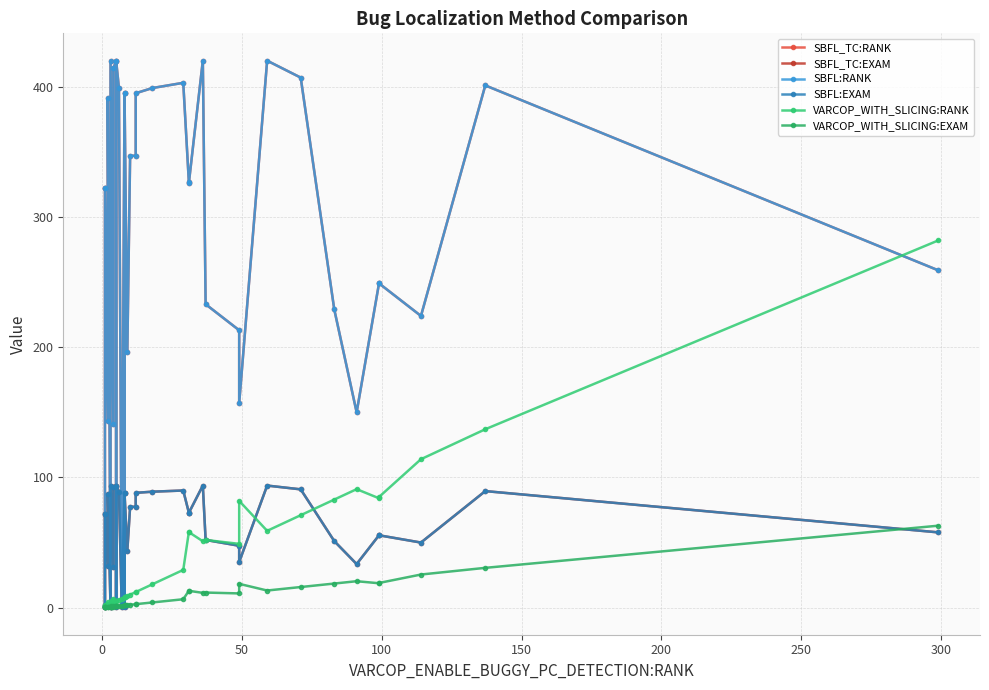

Reading left to right, list all the values displayed in this chart.

SBFL_TC:RANK: 1.0	2.0	322.0	322.0	143.0	391.0	3.0	3.0	420.0	141.0	414.0	420.0	1.0	420.0	399.0	3.0	395.0	1.0	395.0	196.0	347.0	347.0	395.0	399.0	403.0	327.0	326.0	420.0	233.0	213.0	157.0	420.0	407.0	229.0	150.0	249.0	249.0	224.0	401.0	259.0
SBFL_TC:EXAM: 0.2	0.5	71.9	71.9	31.9	87.3	0.7	0.7	93.8	31.5	92.4	93.8	0.2	93.8	89.1	0.7	88.2	0.2	88.2	43.8	77.5	77.5	88.2	89.1	90.0	73.0	72.8	93.8	52.0	47.5	35.0	93.8	90.8	51.1	33.5	55.6	55.6	50.0	89.5	57.8
SBFL:RANK: 1.0	2.0	322.0	322.0	143.0	391.0	3.0	3.0	420.0	141.0	414.0	420.0	1.0	420.0	399.0	3.0	395.0	1.0	395.0	196.0	347.0	347.0	395.0	399.0	403.0	327.0	326.0	420.0	233.0	213.0	157.0	420.0	407.0	229.0	150.0	249.0	249.0	224.0	401.0	259.0
SBFL:EXAM: 0.2	0.5	71.9	71.9	31.9	87.3	0.7	0.7	93.8	31.5	92.4	93.8	0.2	93.8	89.1	0.7	88.2	0.2	88.2	43.8	77.5	77.5	88.2	89.1	90.0	73.0	72.8	93.8	52.0	47.5	35.0	93.8	90.8	51.1	33.5	55.6	55.6	50.0	89.5	57.8
VARCOP_WITH_SLICING:RANK: 1.0	2.0	1.0	1.0	4.0	2.0	3.0	3.0	5.0	4.0	7.0	5.0	5.0	5.0	6.0	7.0	8.0	8.0	8.0	9.0	10.0	12.0	12.0	18.0	29.0	58.0	58.0	51.0	52.0	49.0	82.0	59.0	71.0	83.0	91.0	84.0	85.0	114.0	137.0	282.0
VARCOP_WITH_SLICING:EXAM: 0.2	0.5	0.2	0.2	0.9	0.5	0.7	0.7	1.1	0.9	1.6	1.1	1.1	1.1	1.3	1.6	1.8	1.8	1.8	2.0	2.2	2.7	2.7	4.0	6.5	12.9	12.9	11.4	11.6	10.9	18.3	13.2	15.8	18.5	20.3	18.8	19.0	25.4	30.6	63.0